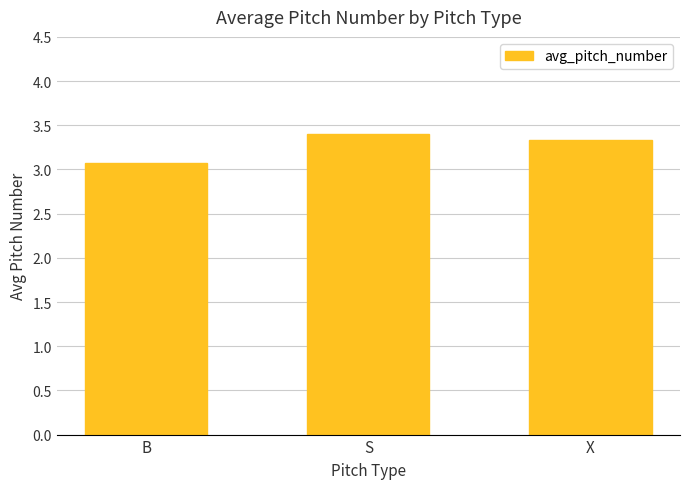

What is the label of the 2nd bar from the right?

S